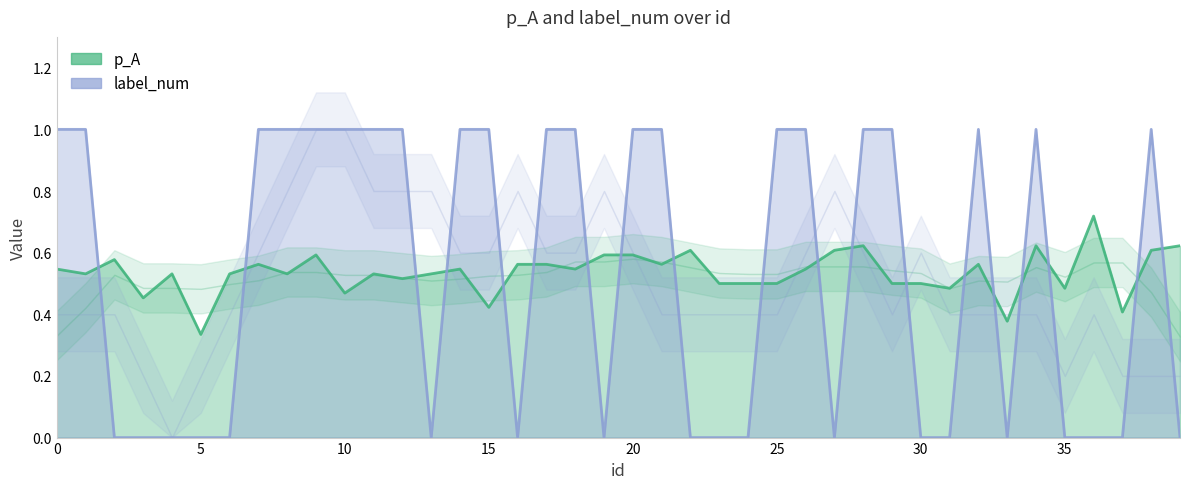

What is the label of the 24th point from the left?

23